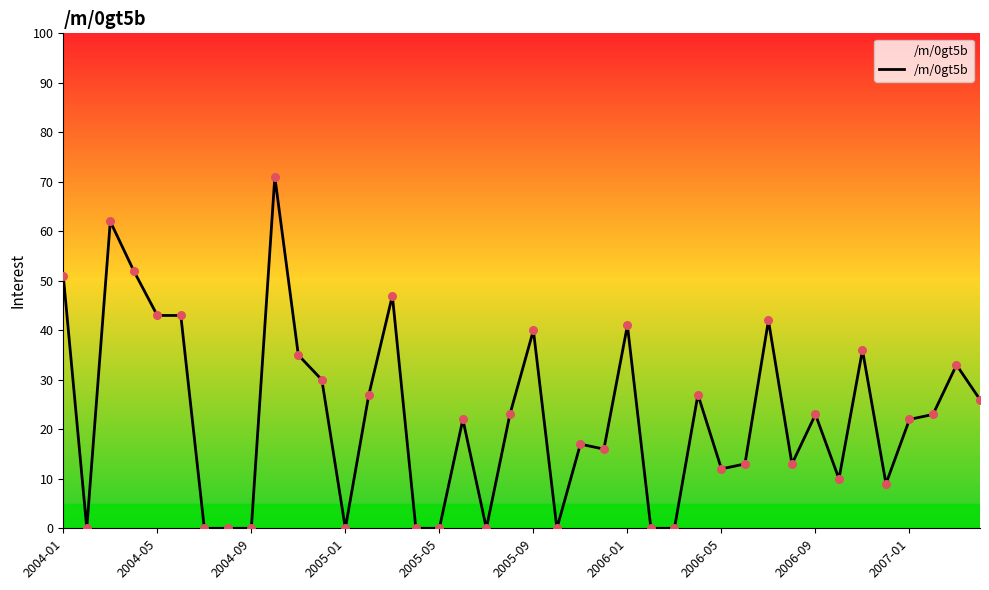

What is the maximum value shown in the chart?

71